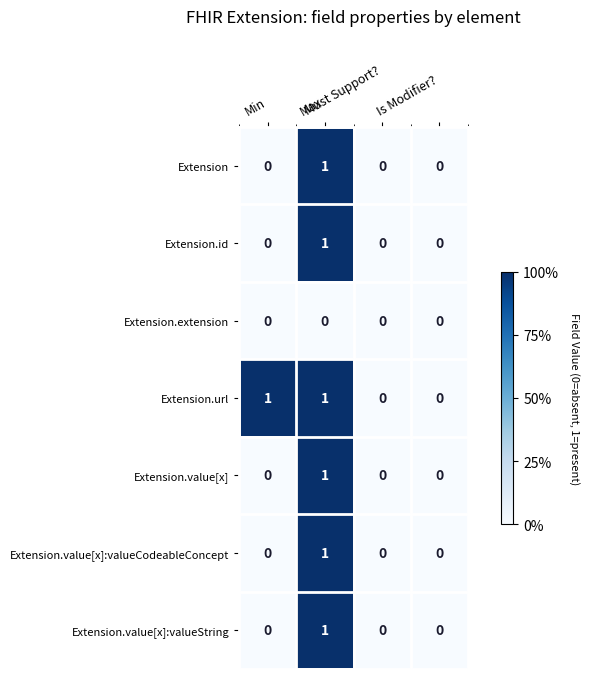

Which series has the largest total across all categories?

Extension.url